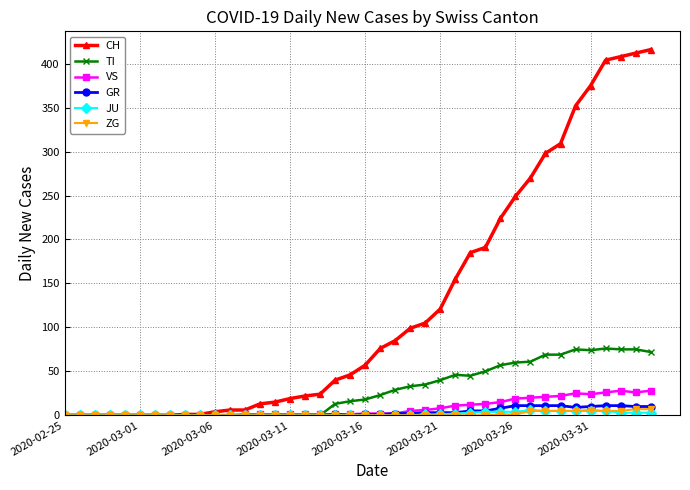

What is the highest value of the TI series?

76